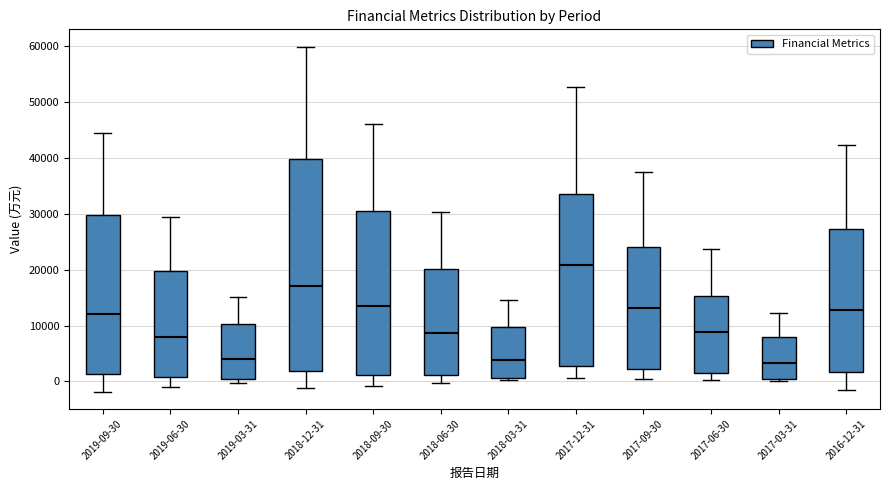

Where is the lower edge of the box for 2018-12-31 on the y-axis? The values are not printed on the chart, so give them approximately, as read against the axis.

2000